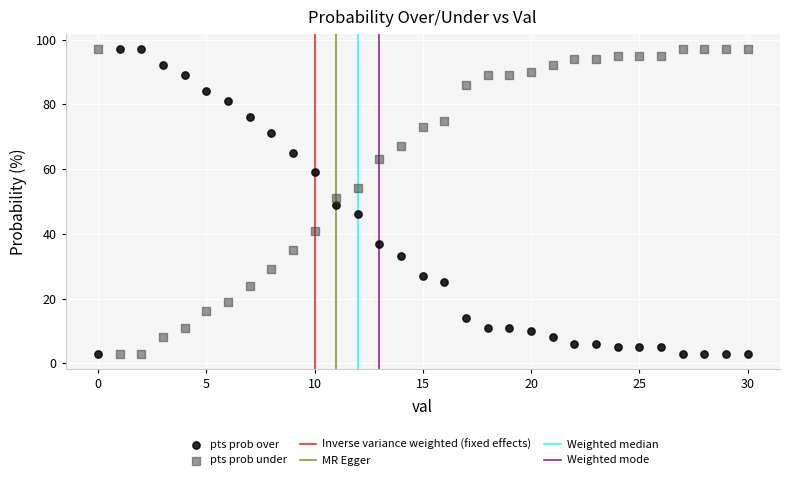

Across all data points, what is the range of Y values (max minus min)?

94